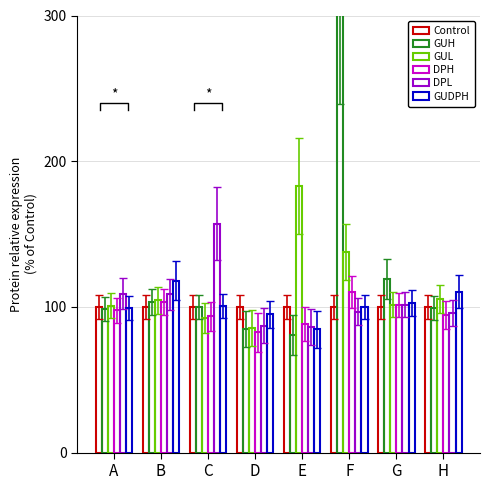

What is the smallest value displayed?

80.8